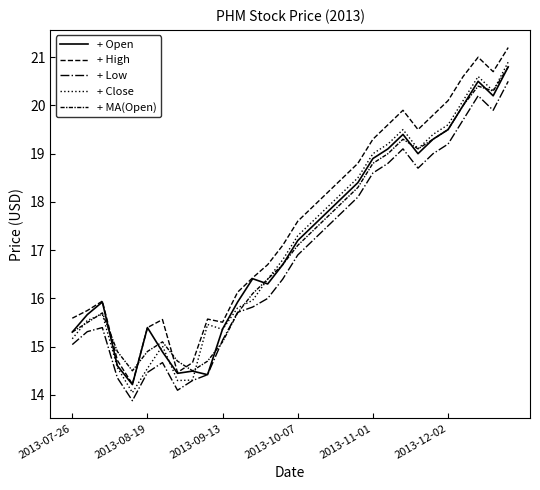

In + High, how many points are lower than both neighbors (excluding endpoints)?

5